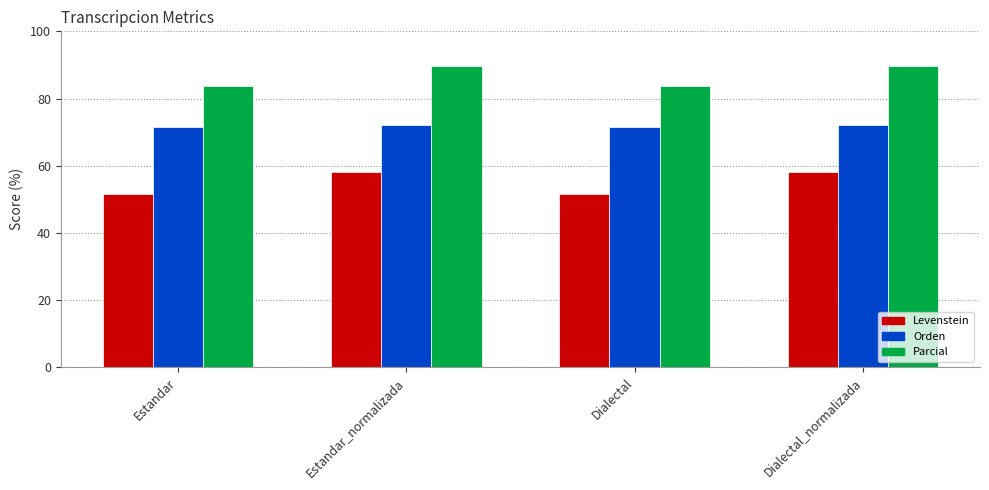

What is the smallest value displayed?

51.7